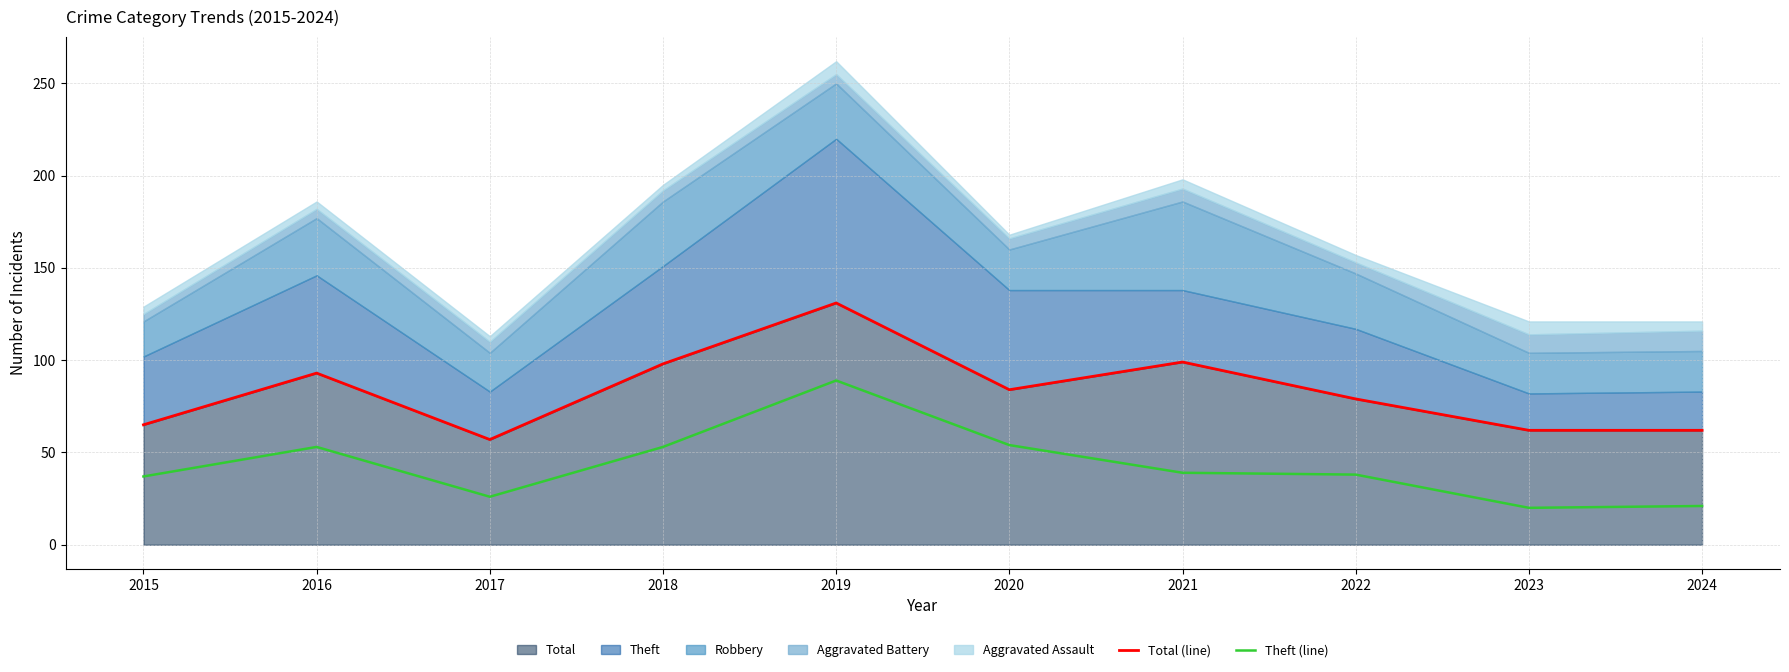

What is the maximum value for Theft (line)?

89